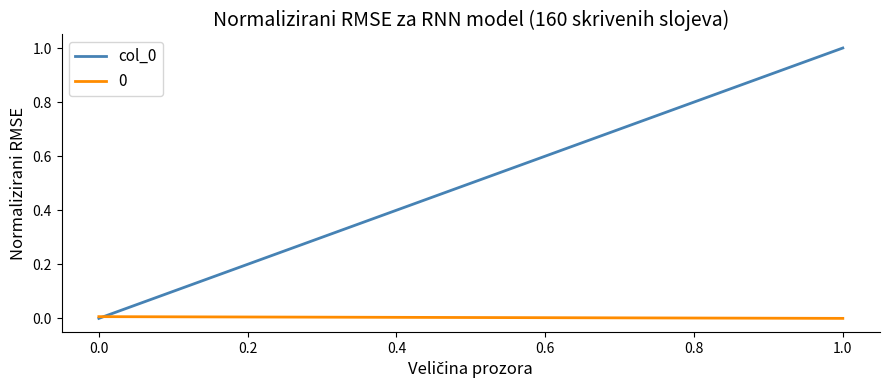

What is the maximum value shown in the chart?

1